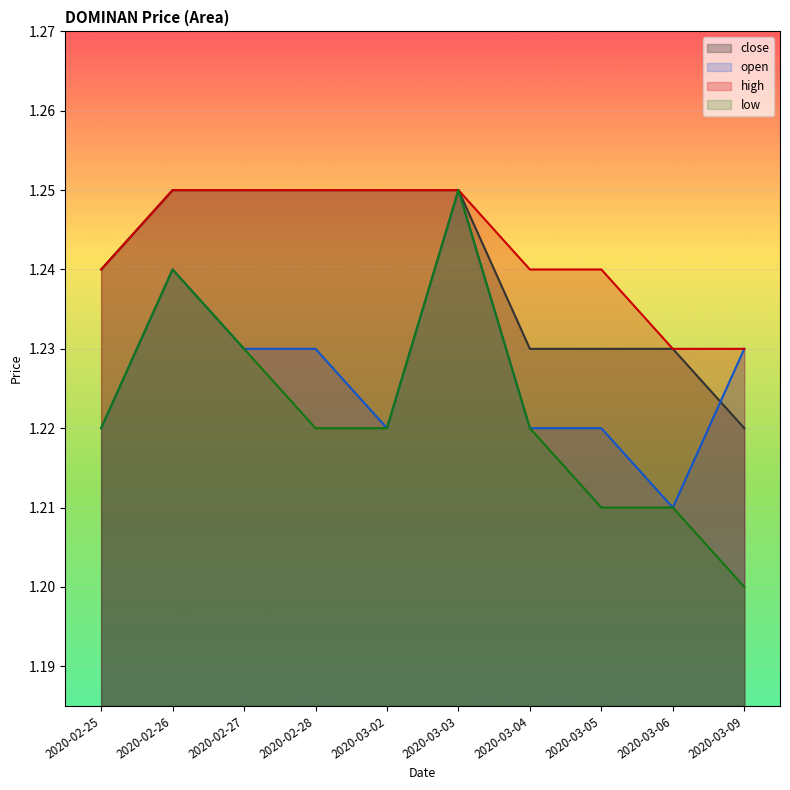

What is the sum of the high values at 2020-02-26 and 2020-03-06?

2.5